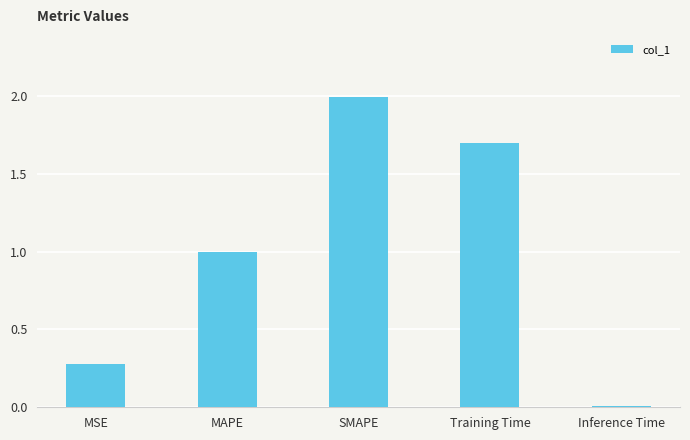

What is the change in value from MSE to MAPE?

+0.7